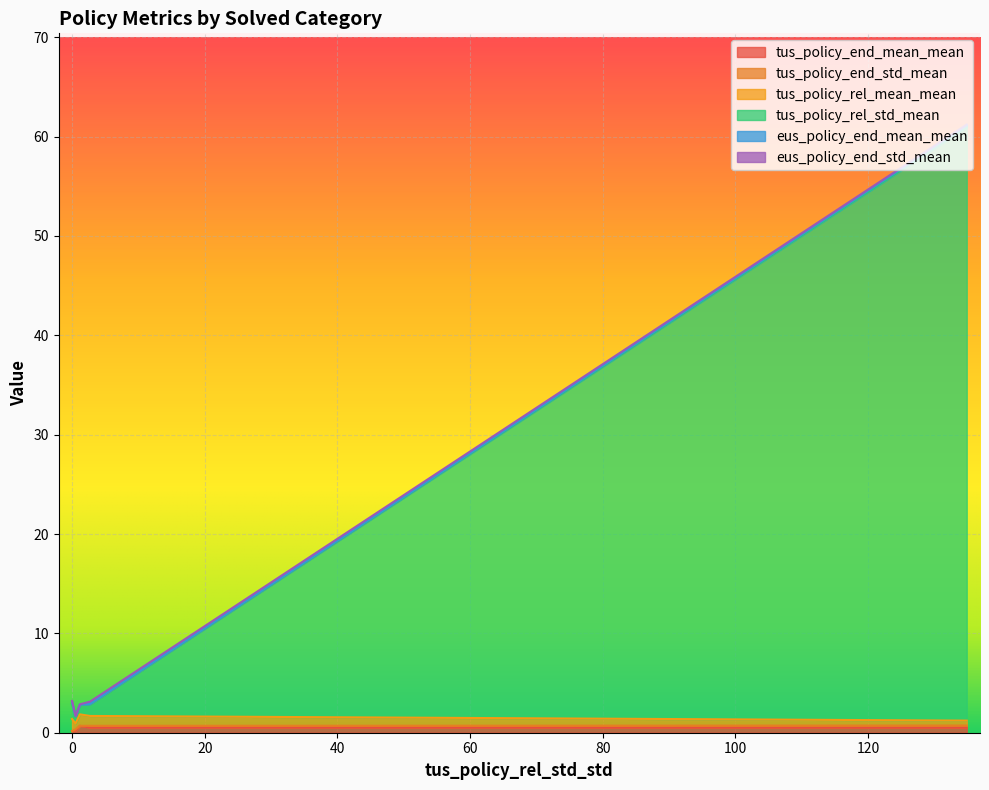

What is the maximum value shown in the chart?

59.7